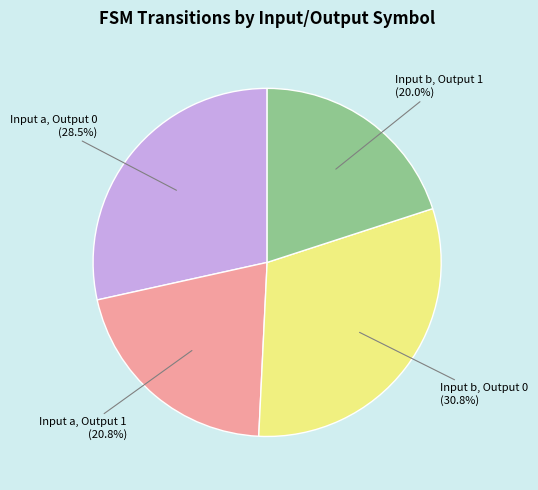

Combined, what portion of the pie is Input b, Output 1 and Input a, Output 1?

40.8%